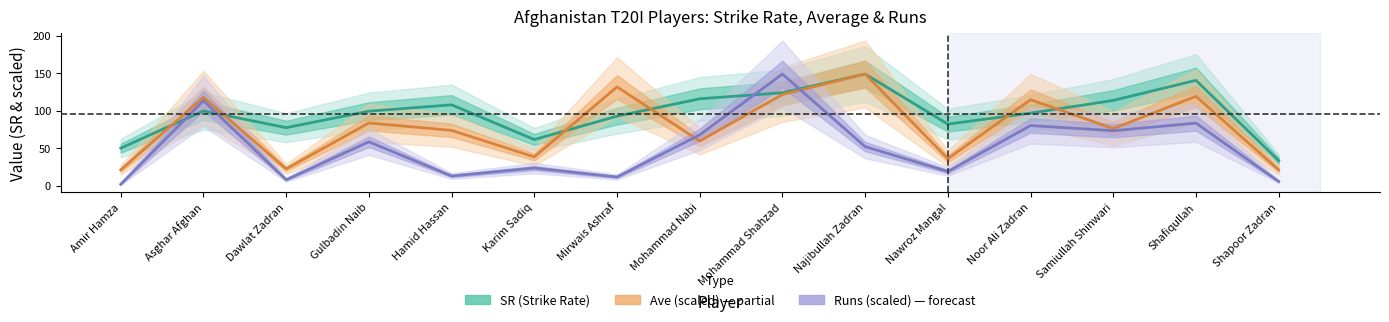

Does the chart have visible grid lines?

No